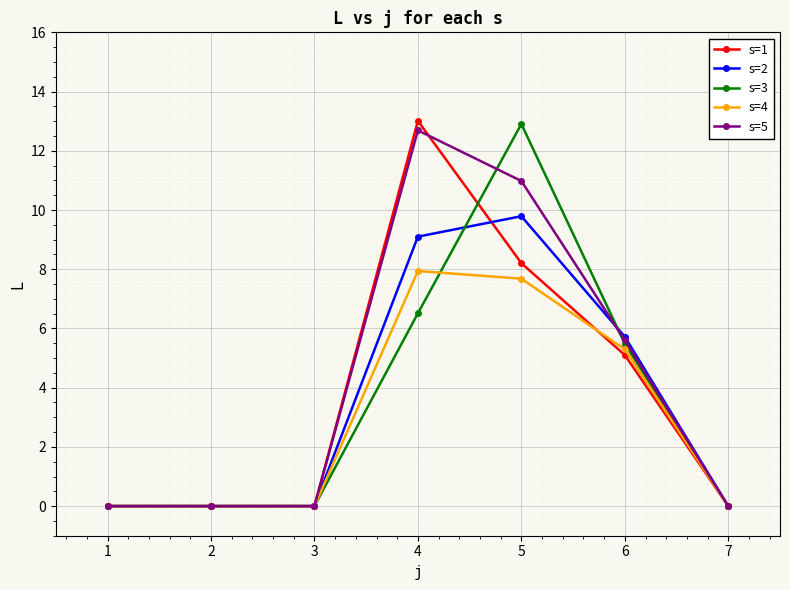

Which series changed the most between 2 and 5?

s=3